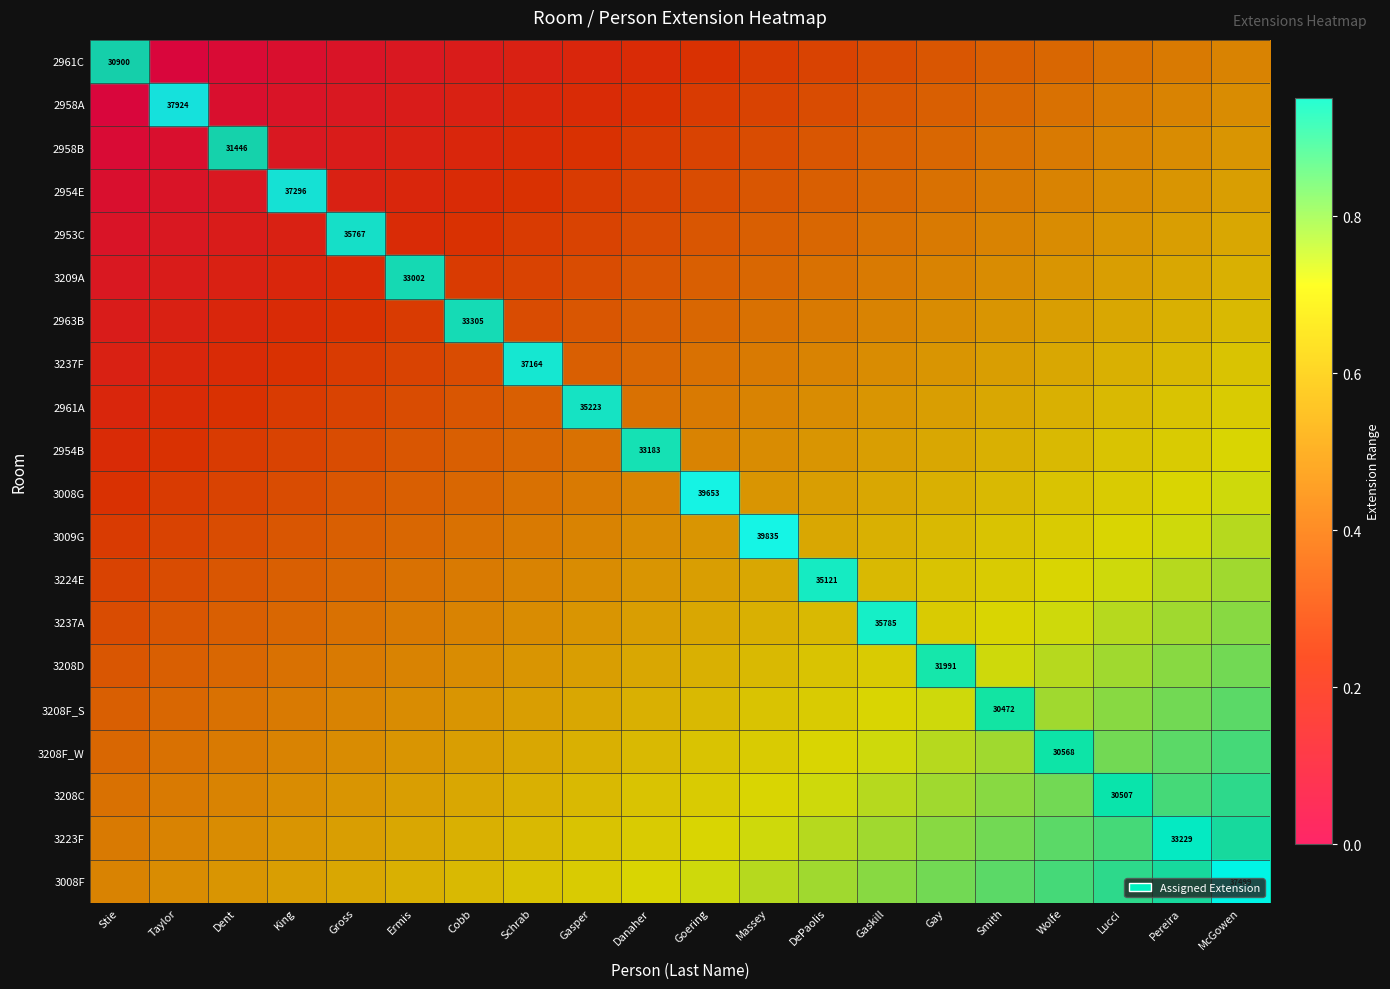

The value of 3223F at Smith is 0.8. True or false?

True